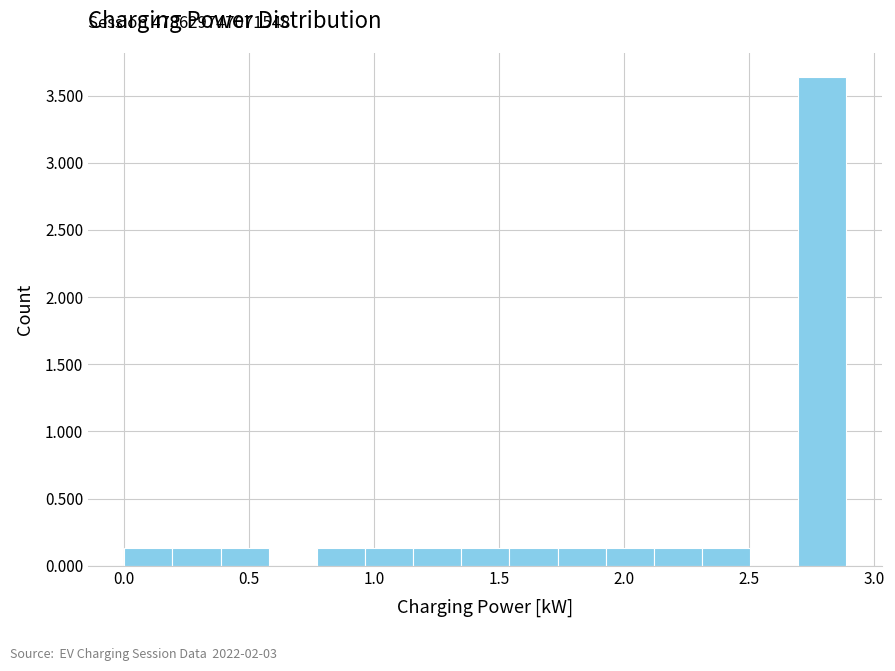

Read against the x-axis, roughly where is the centre of the tallest bar?

2.80